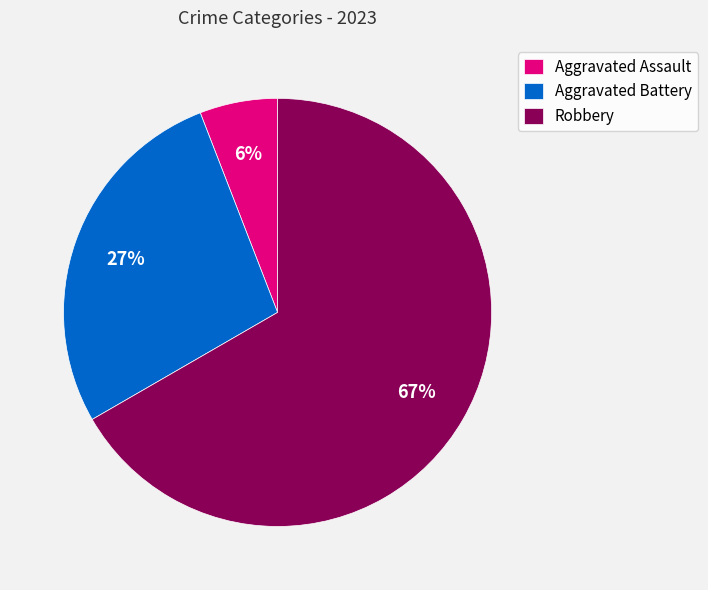

How many slices are in this pie chart?

3